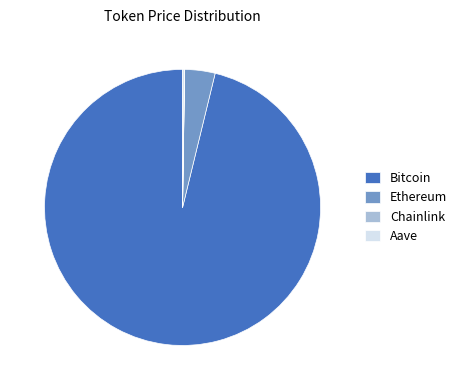

Combined, do Bitcoin and Ethereum account for over 50%?

Yes